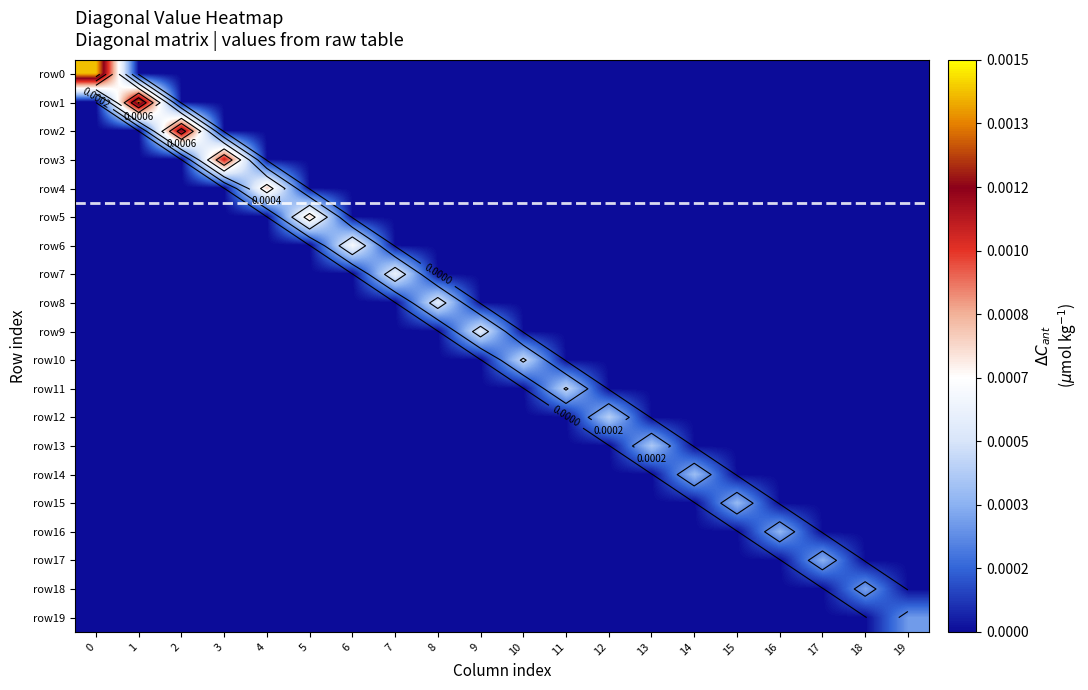

Is it true that row_18 equals 0.0 at 13?

True